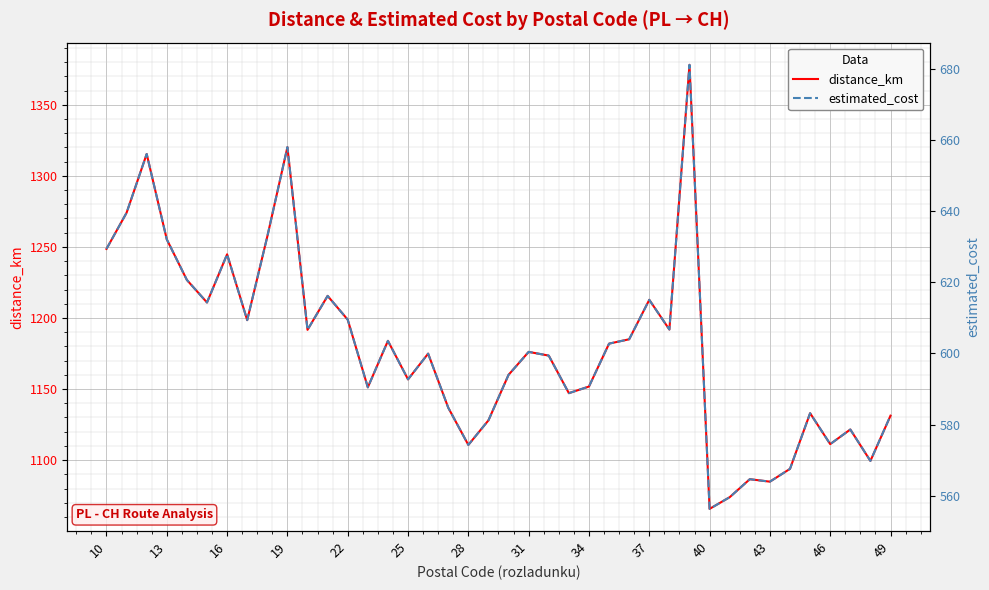

The value of distance_km at 34 is 409.6. True or false?

False